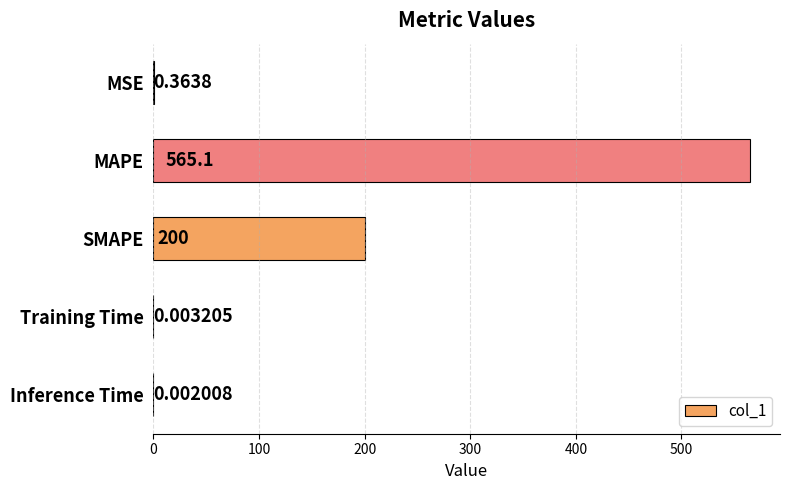

Approximately how many times larger is the value at MAPE compared to SMAPE?

2.8